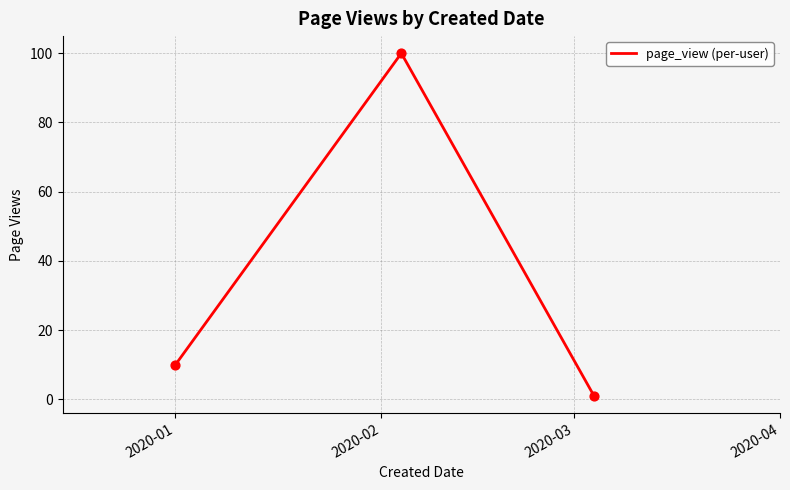

What is the sum of all values?

111